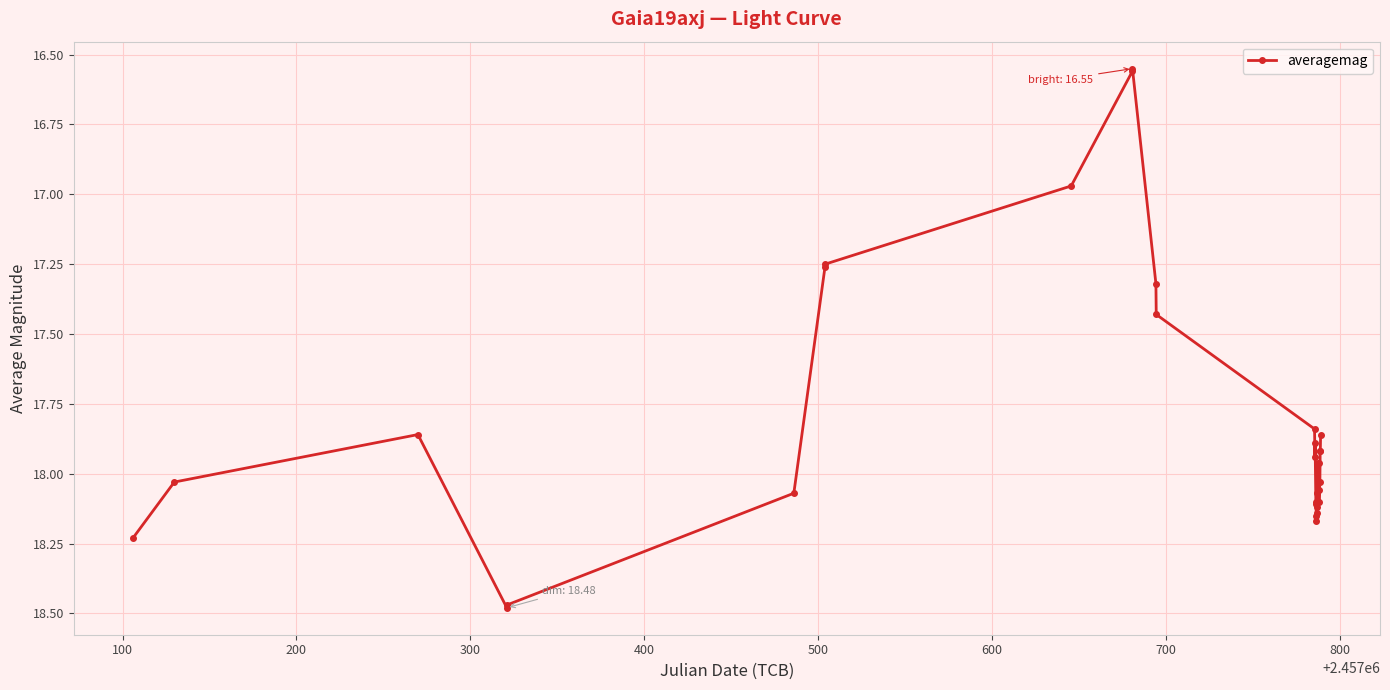

What is the difference between the second highest and minimum values?

1.9